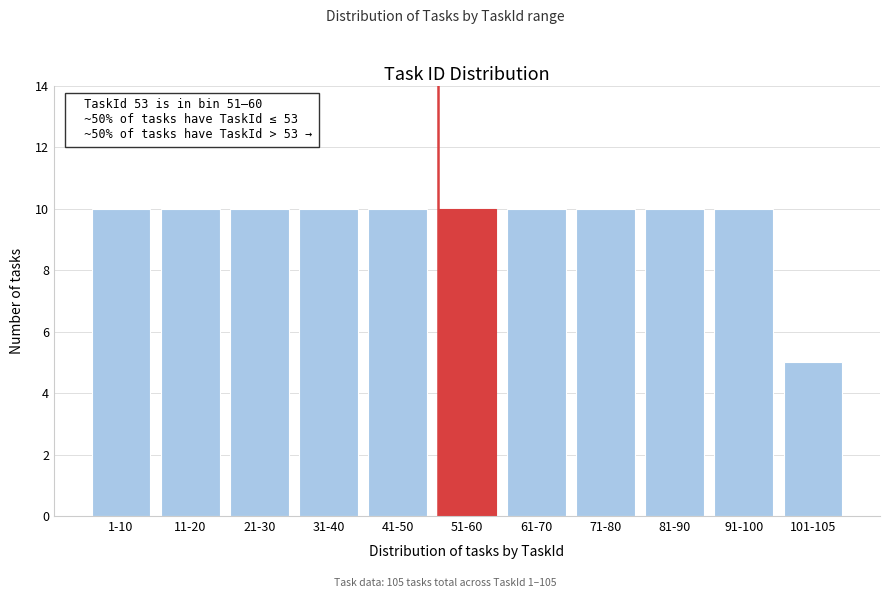

Reading left to right, what are all the values shown in this chart?

1-10=10	11-20=10	21-30=10	31-40=10	41-50=10	51-60=10	61-70=10	71-80=10	81-90=10	91-100=10	101-105=5